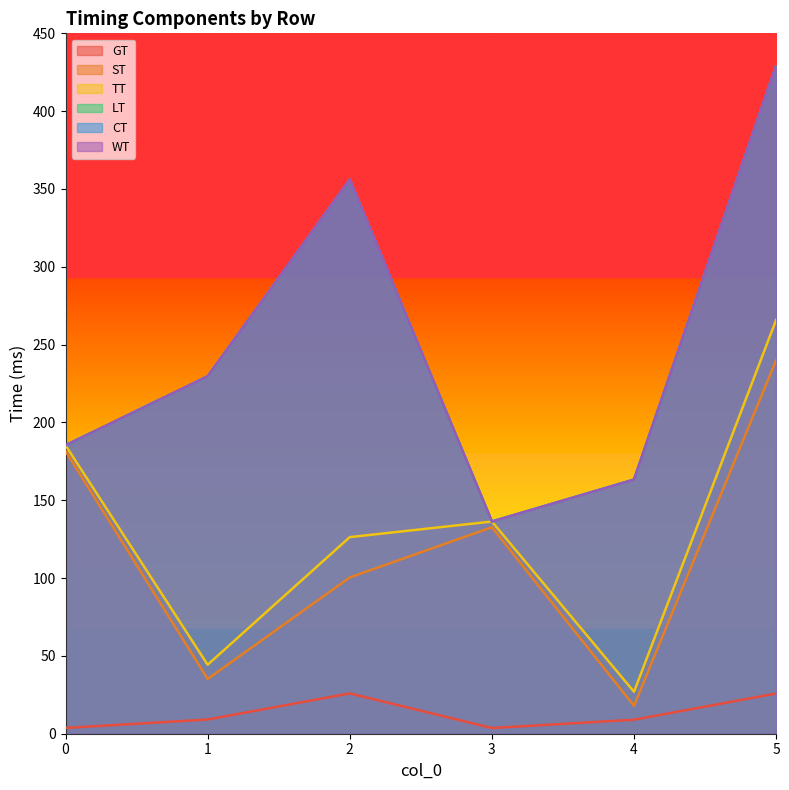

At 4, list the series in order from largest to smallest.

LT, CT, WT, TT, ST, GT